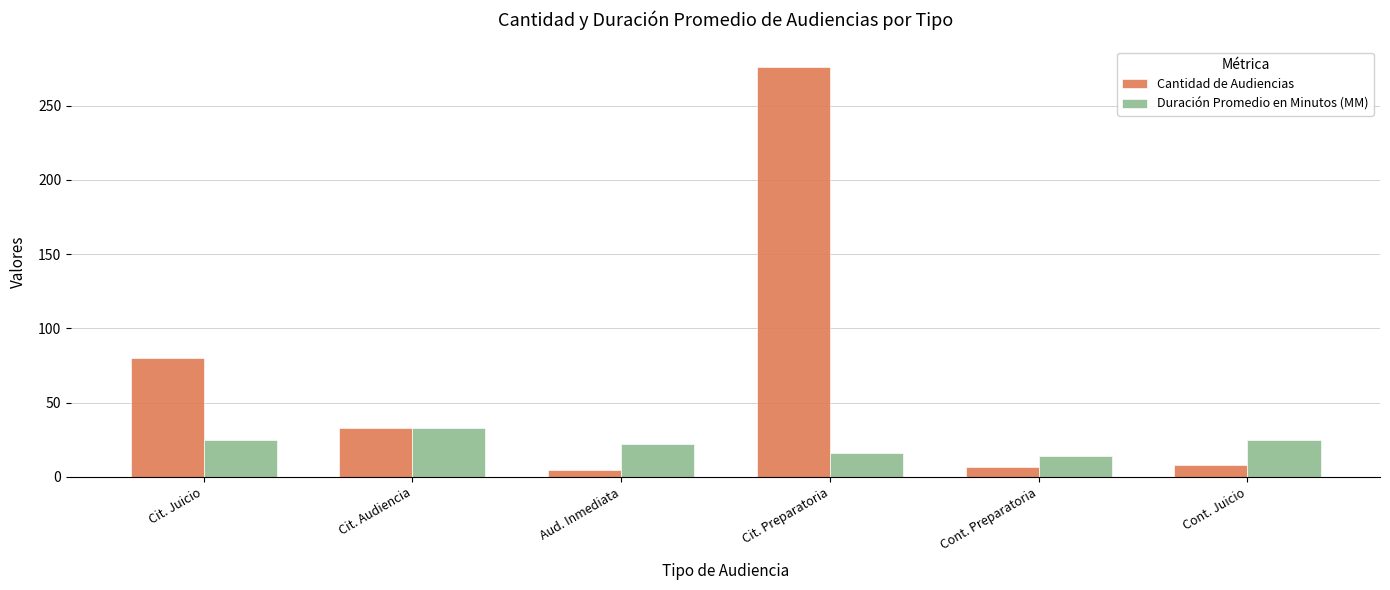

How many bars are there in each group?

2